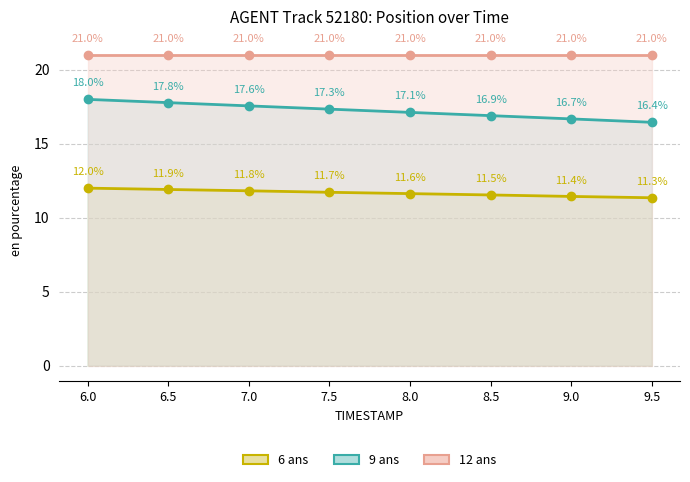

At which category is the sum across all series the highest?

6.0